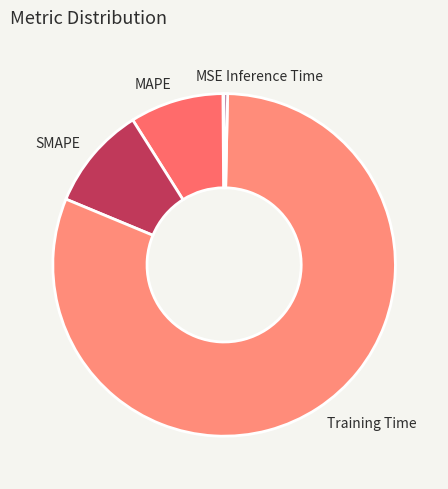

Which has a higher value, MAPE or Training Time?

Training Time